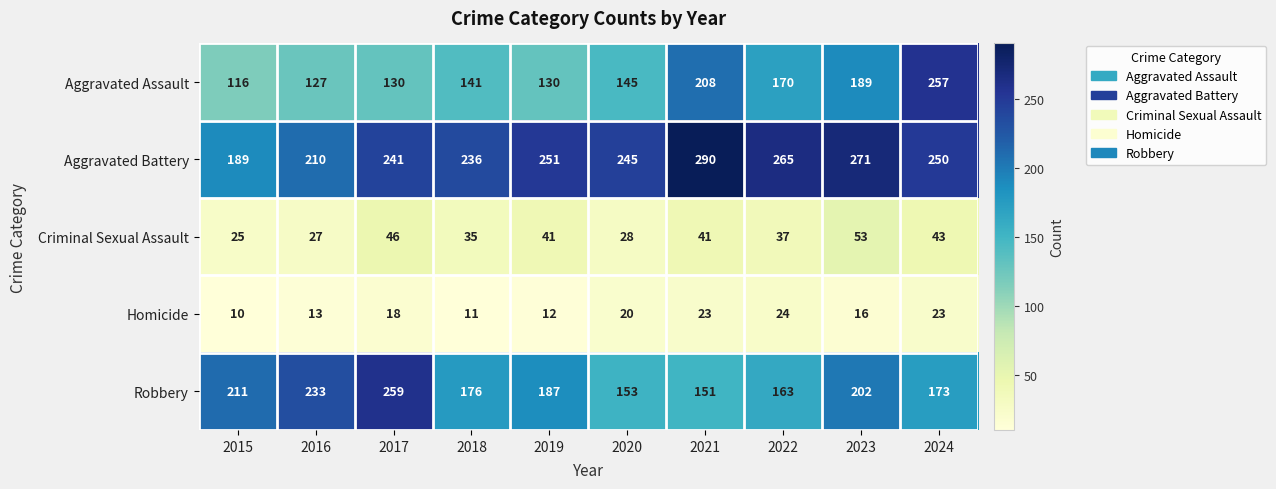

At 2019, list the series in order from largest to smallest.

Aggravated Battery, Robbery, Aggravated Assault, Criminal Sexual Assault, Homicide